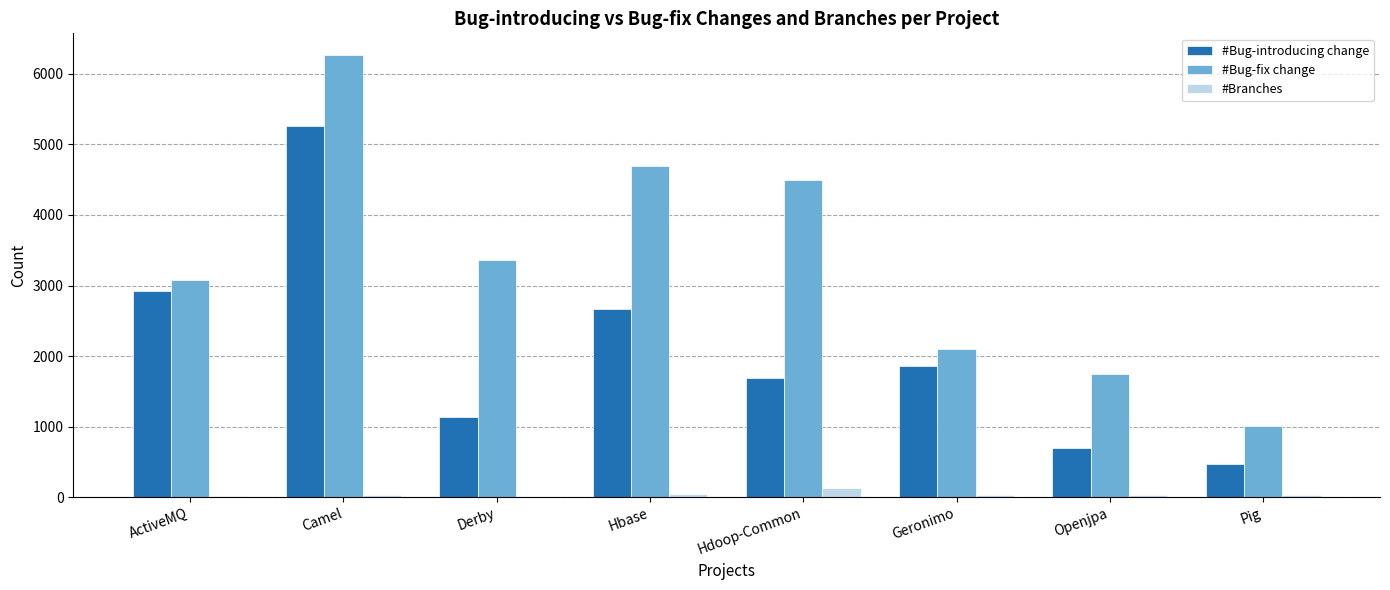

Which series has the largest total across all categories?

#Bug-fix change